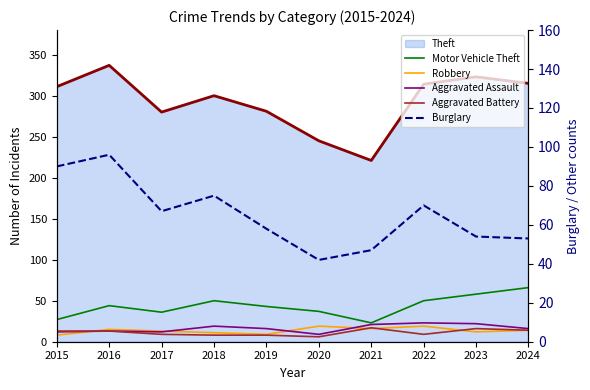

True or false: Aggravated Battery and Burglary intersect in this chart.

False